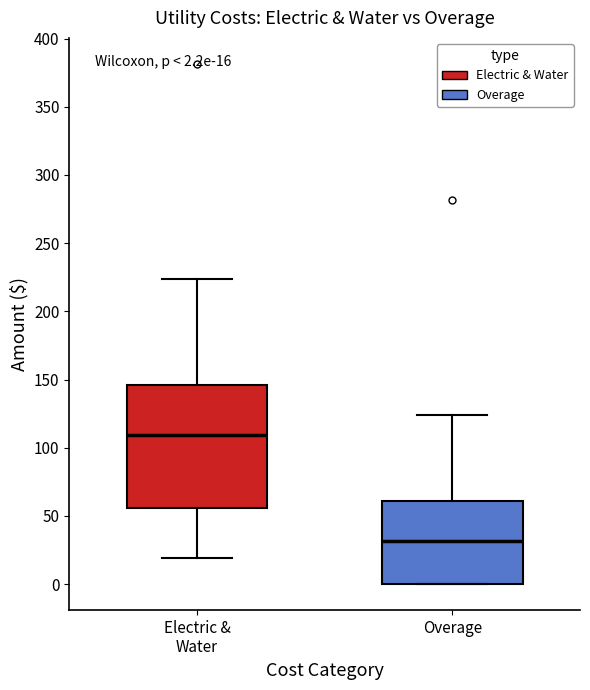

Which box's median line is the lowest?

Overage